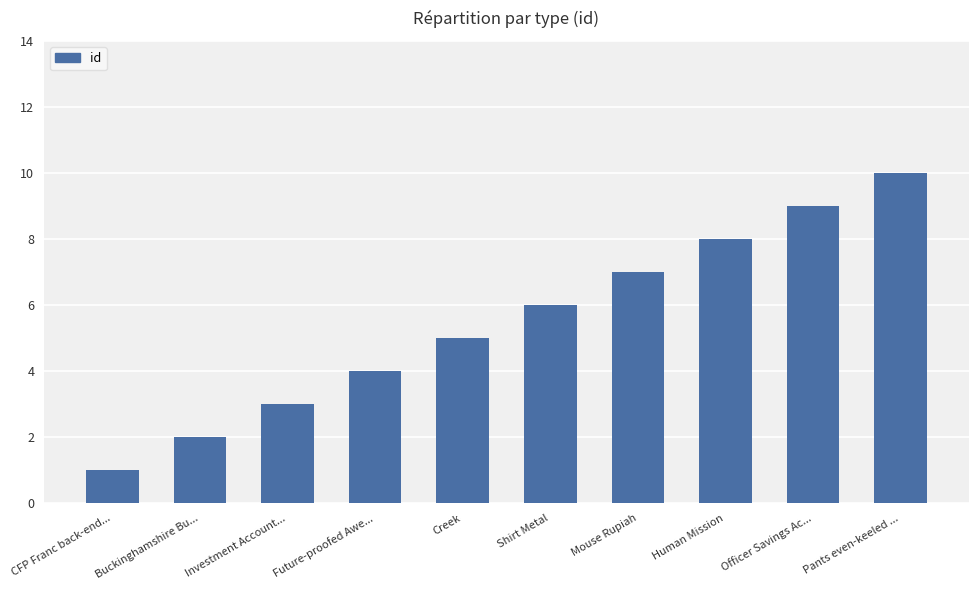

Reading left to right, extract all data points from this chart.

1	2	3	4	5	6	7	8	9	10